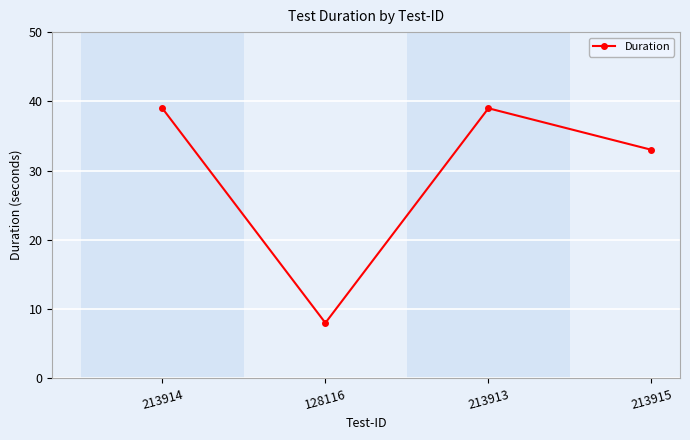

What is the minimum value shown in the chart?

8